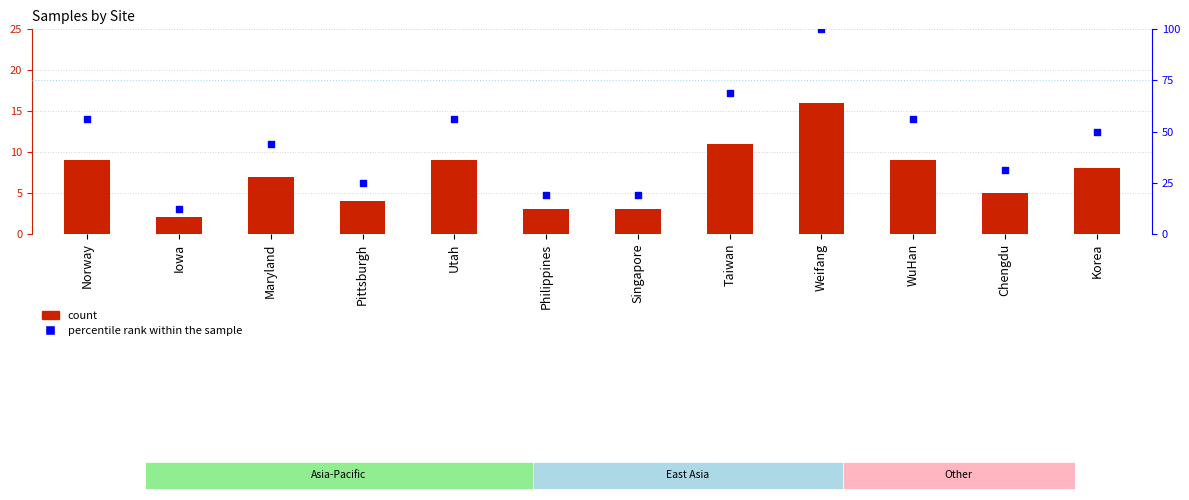

At which category is the sum across all series the highest?

Weifang